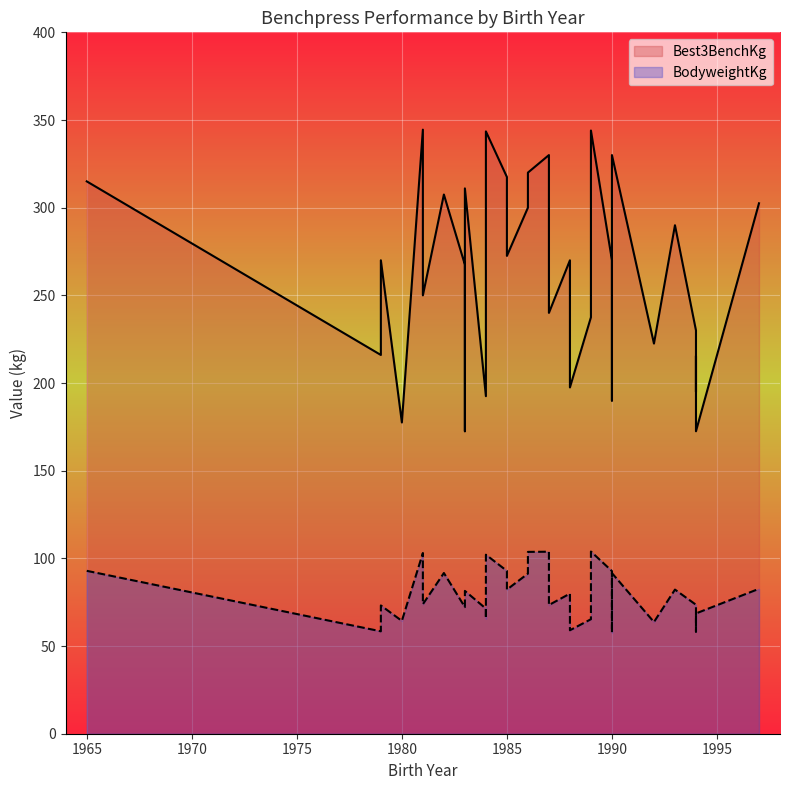

What is the smallest value displayed?

57.8